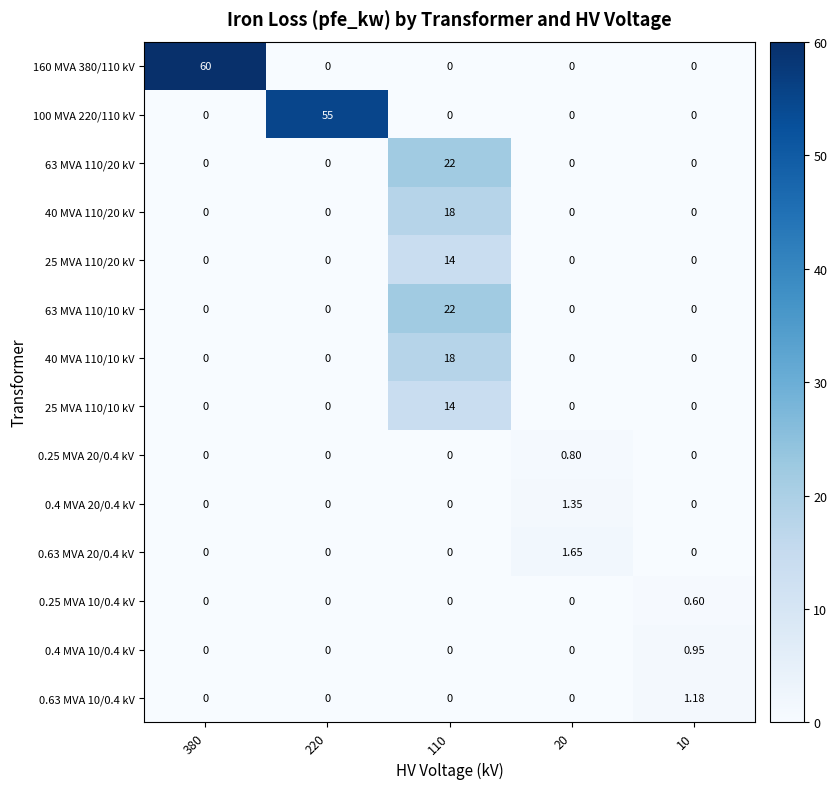

Is the value of 63 MVA 110/10 kV at 110 greater than the value of 0.63 MVA 20/0.4 kV at 10?

Yes